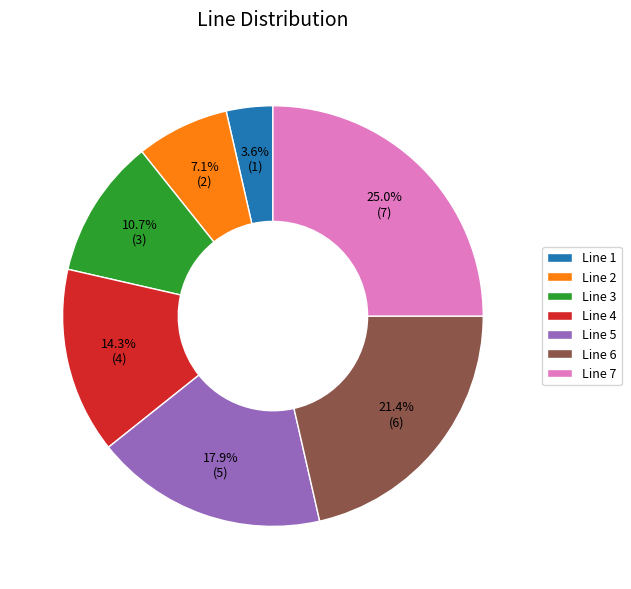

Which slice is the largest?

Line 7